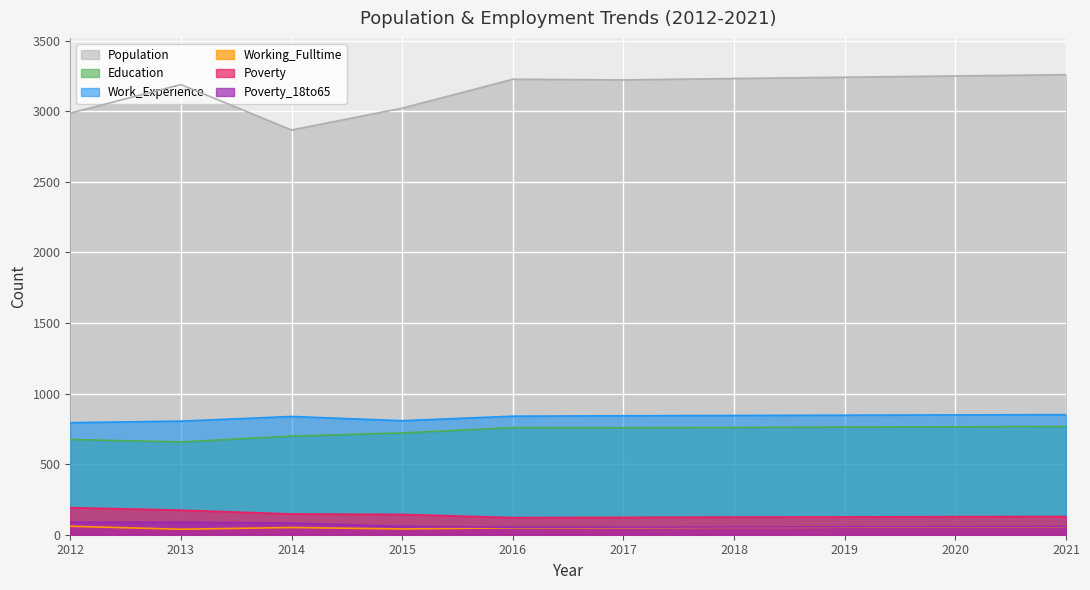

Is the value of Working_Fulltime at 2020 greater than the value of Work_Experience at 2017?

No